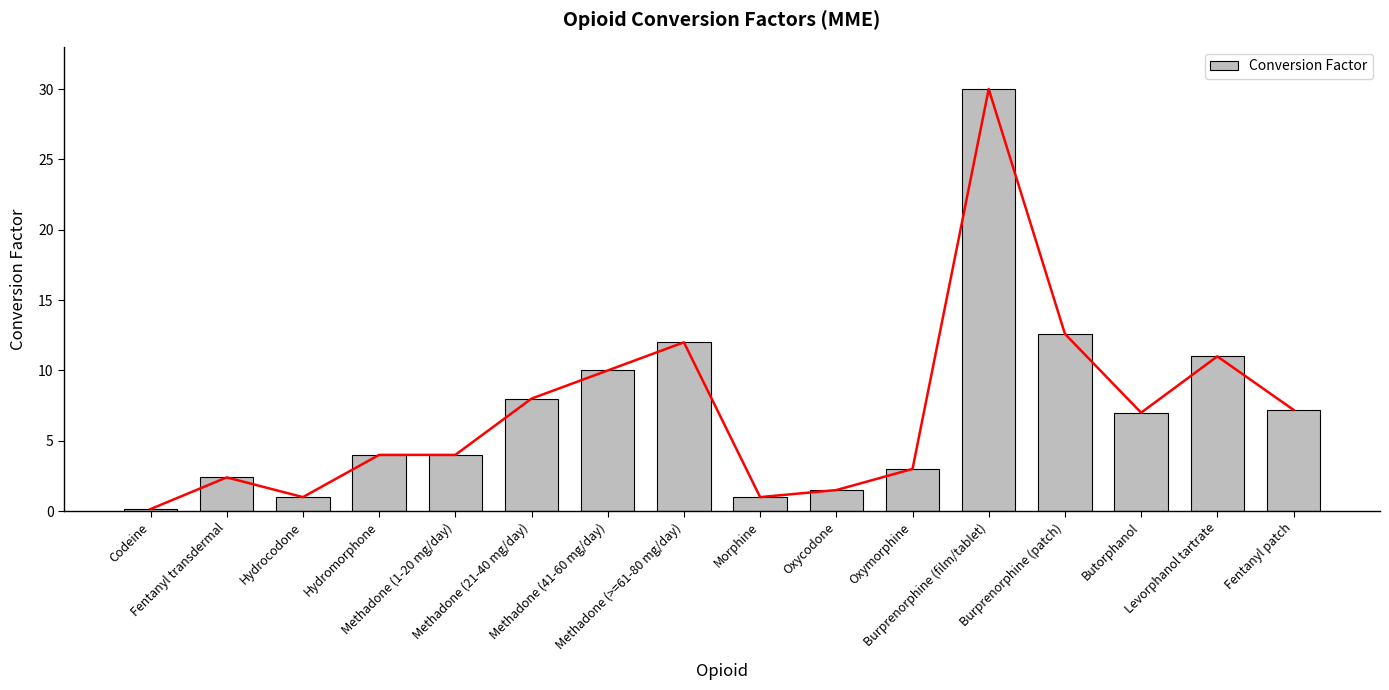

What is the label of the 1st bar from the left?

Codeine